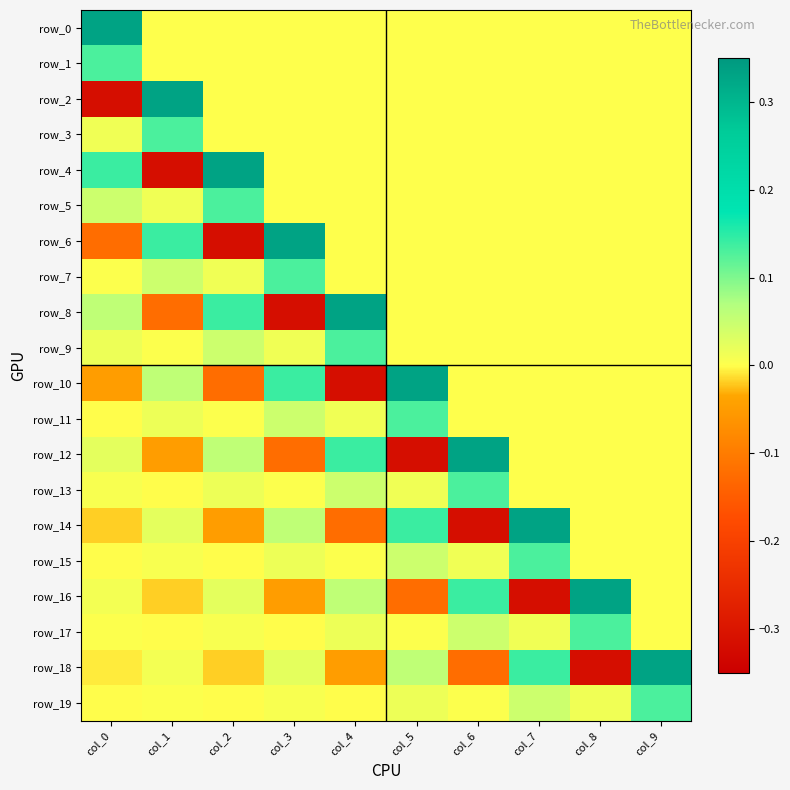

The value of row_13 at col_9 is 0.0. True or false?

True